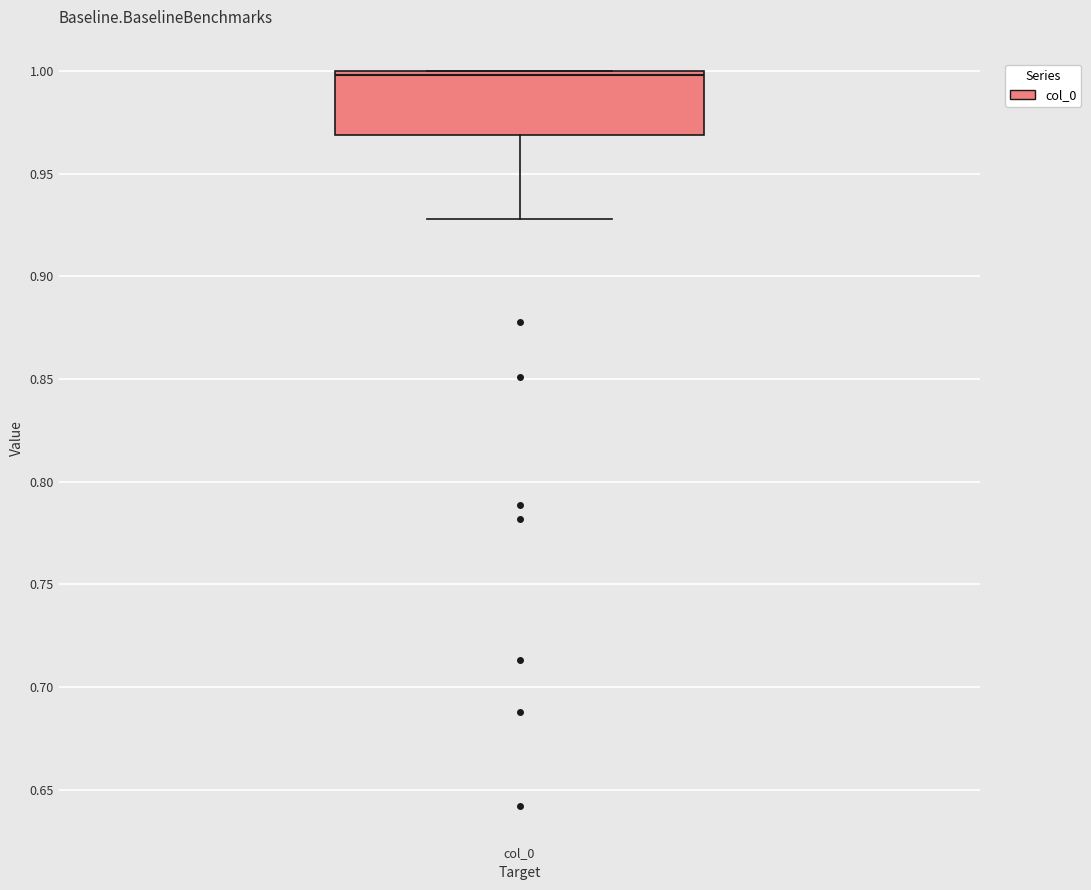

Read this box plot against the y-axis: the position of the median line, the range covered by the box, and the ends of both whiskers. The values are not printed on the chart, so give them approximately, as read against the axis.

median 1.00 (just below the box's upper edge), box 0.97 to 1.00, whiskers 0.93 to 1.00